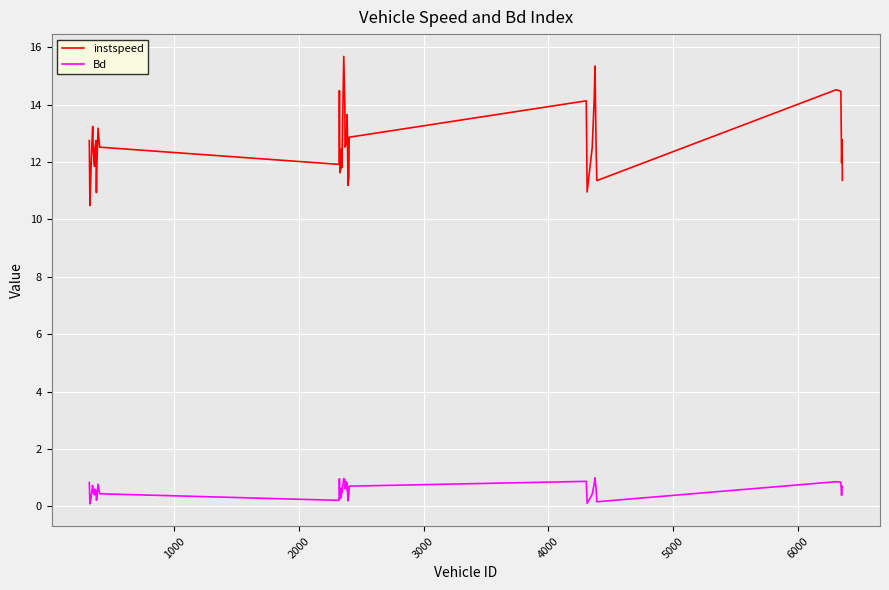

What is the maximum value for instspeed?

15.7